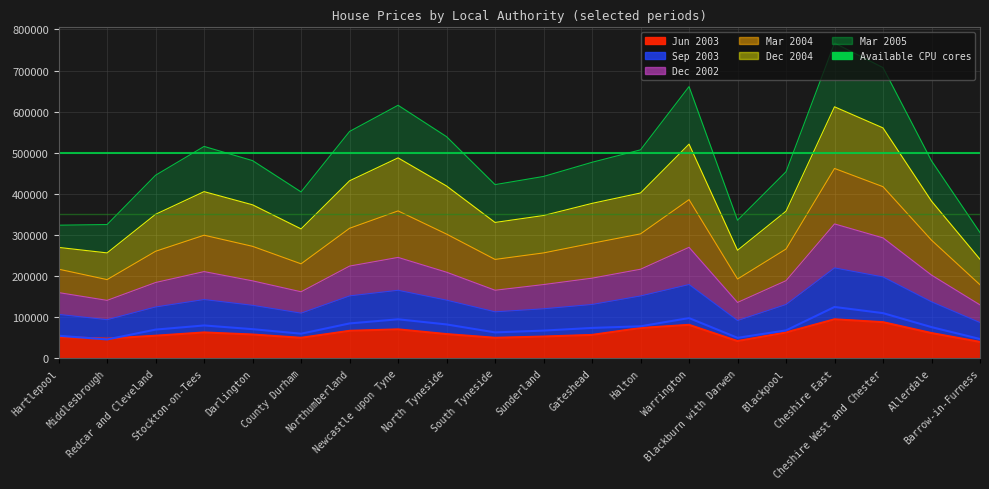

What is the difference between the Sep 2003 values at Middlesbrough and Cheshire West and Chester?

64000.0